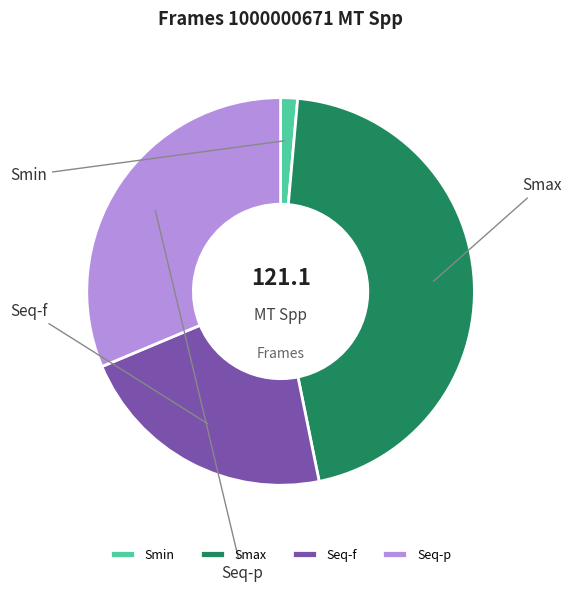

Combined, do Seq-f and Seq-p account for over 50%?

Yes